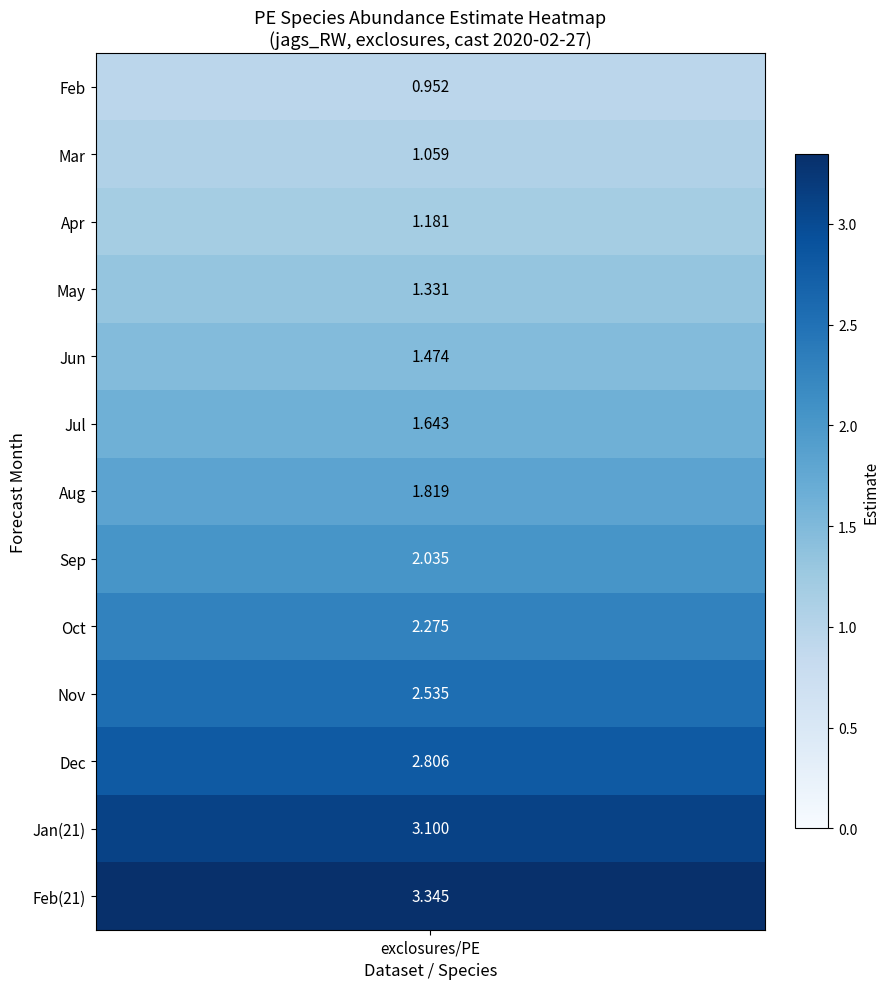

What is the ratio of the value at 11 to the value at 8?

1.4